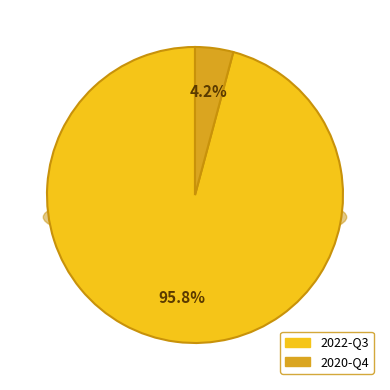

Which category has the biggest portion of the pie?

2022-Q3